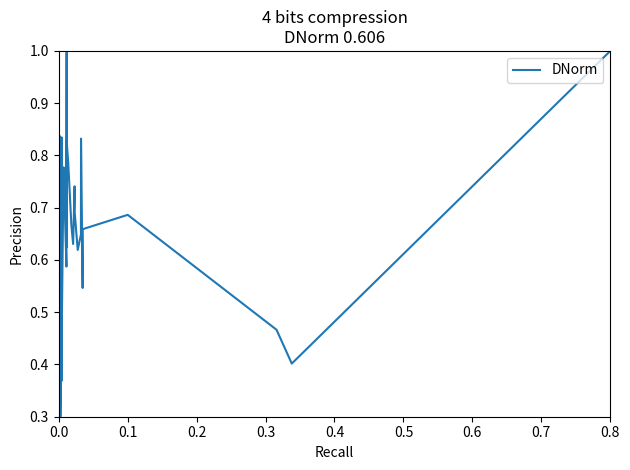

What is the greatest value displayed?

1.0